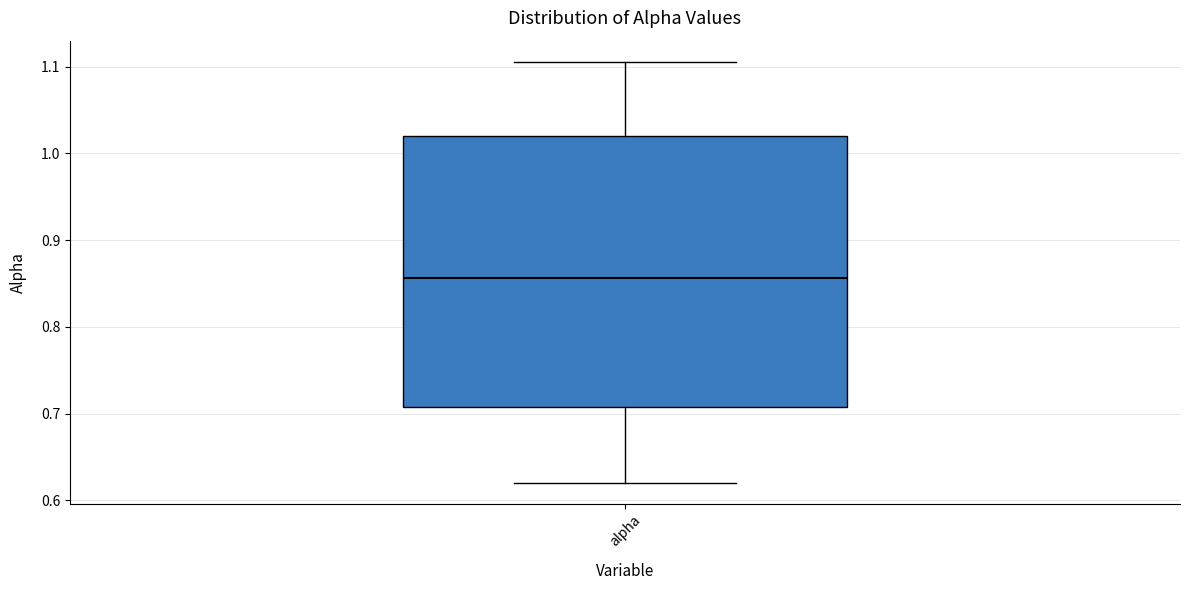

Read this box plot against the y-axis: the position of the median line, the range covered by the box, and the ends of both whiskers. The values are not printed on the chart, so give them approximately, as read against the axis.

median 0.86, box 0.71 to 1.02, whiskers 0.62 to 1.11